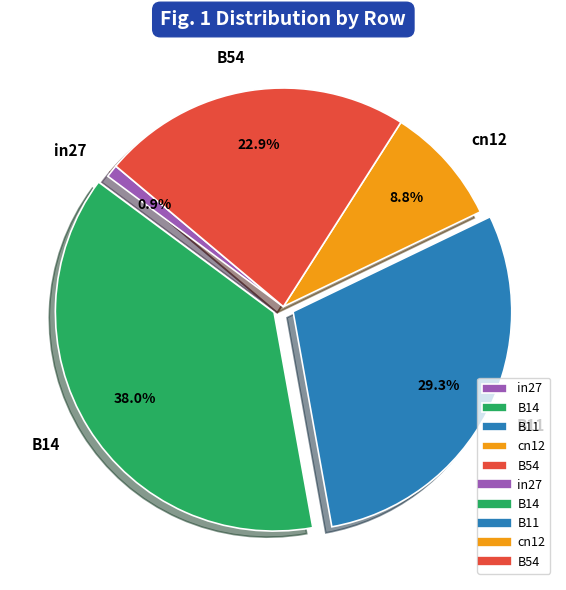

True or false: cn12 accounts for 17% of the total.

False